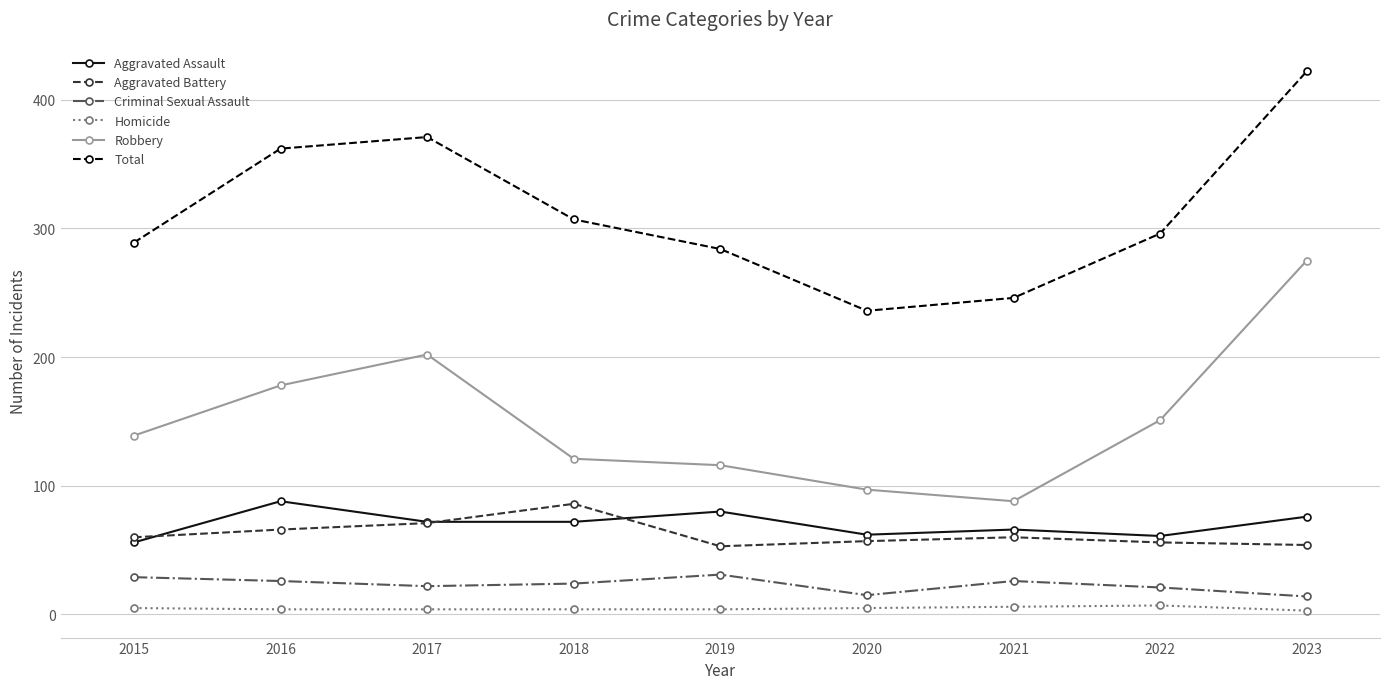

Is it true that Criminal Sexual Assault equals 44 at 2016?

False